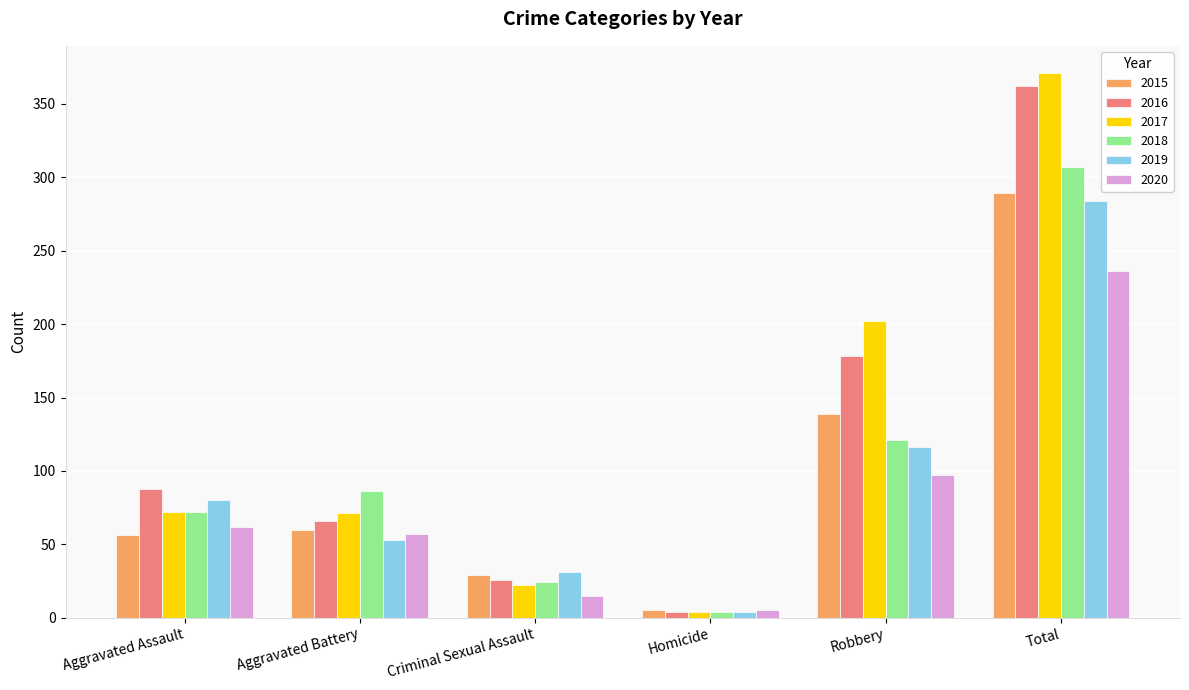

Is the value of 2018 at Robbery greater than the value of 2015 at Homicide?

Yes